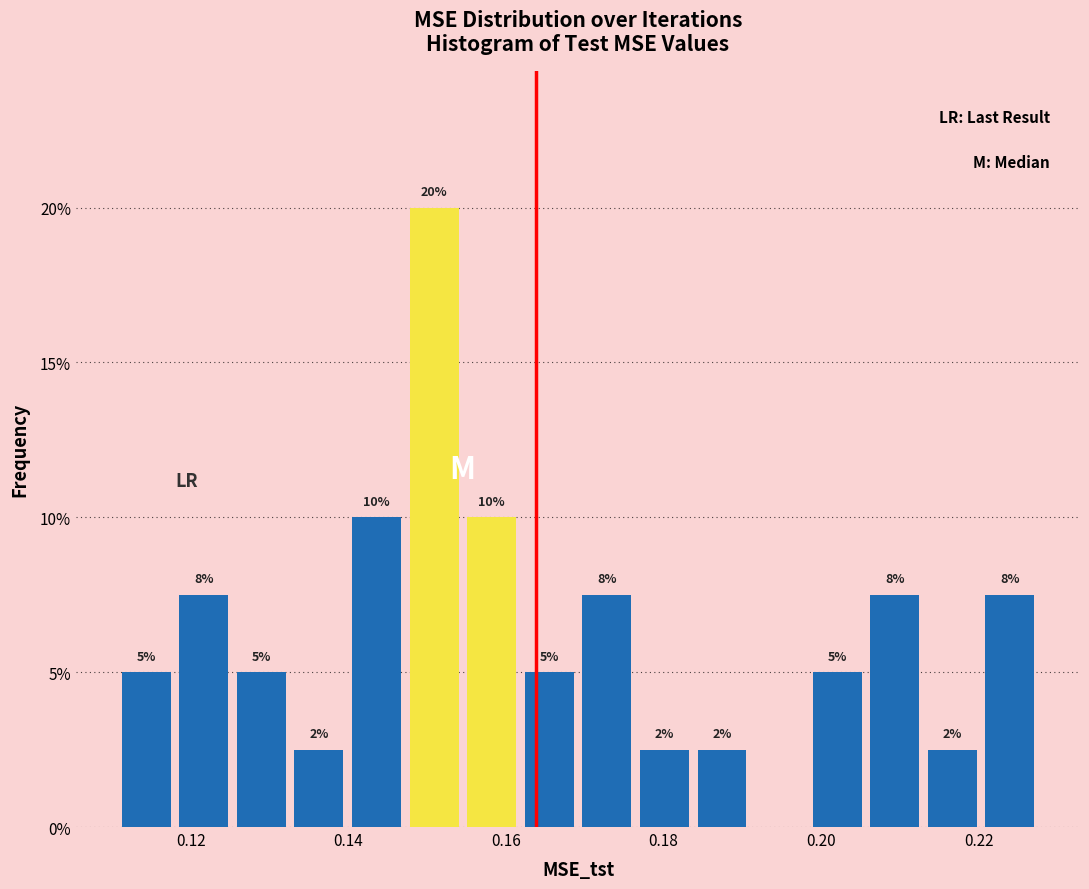

Read against the x-axis, roughly where is the centre of the tallest bar?

0.150